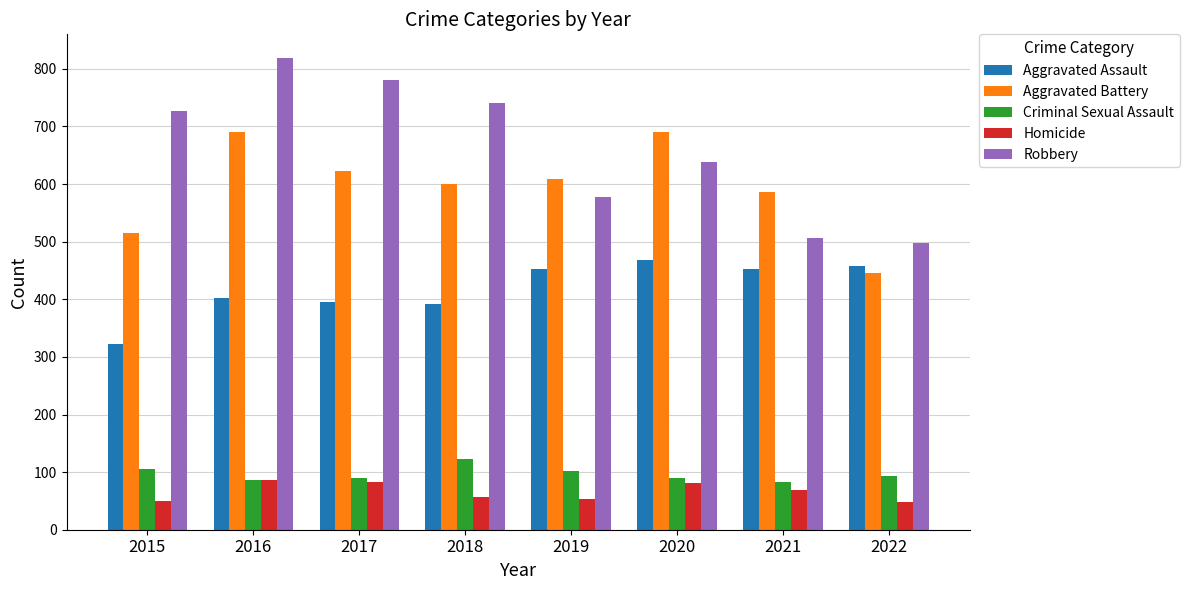

What is the sum of the Aggravated Battery values at 2022 and 2016?

1137